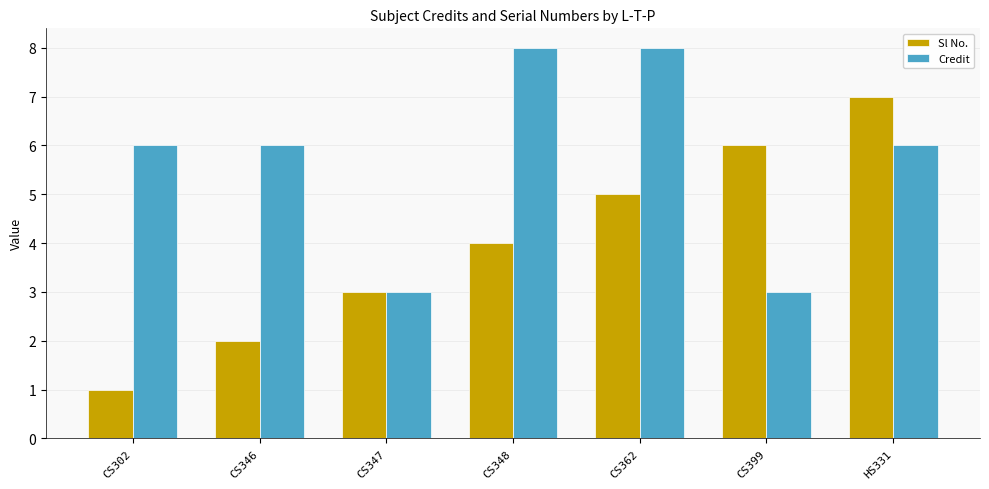

Are the bars horizontal?

No